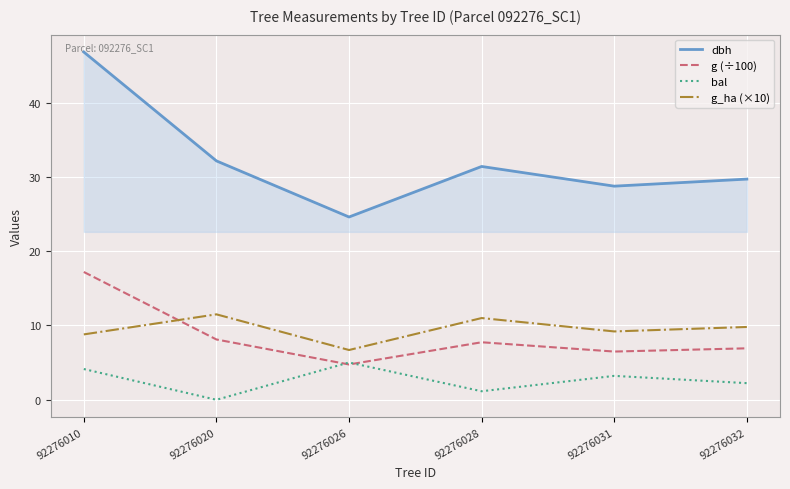

What is the sum of all g_ha (×10) values?

57.0